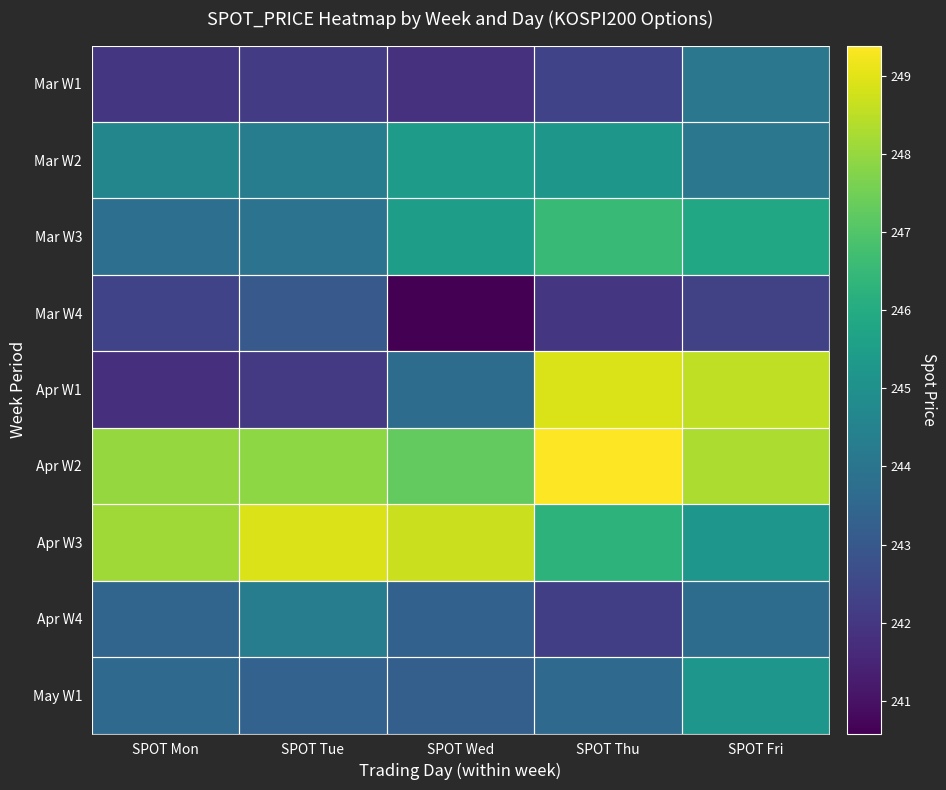

Rank the series at SPOT Wed from highest to lowest value.

Apr W3, Apr W2, Mar W3, Mar W2, Apr W1, Apr W4, May W1, Mar W1, Mar W4